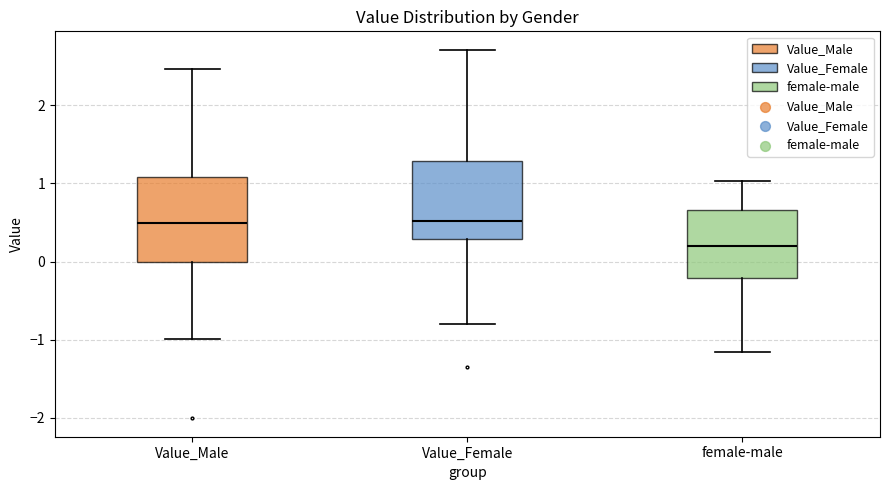

Where does the upper whisker of the box for female-male end on the y-axis? The values are not printed on the chart, so give them approximately, as read against the axis.

1.0